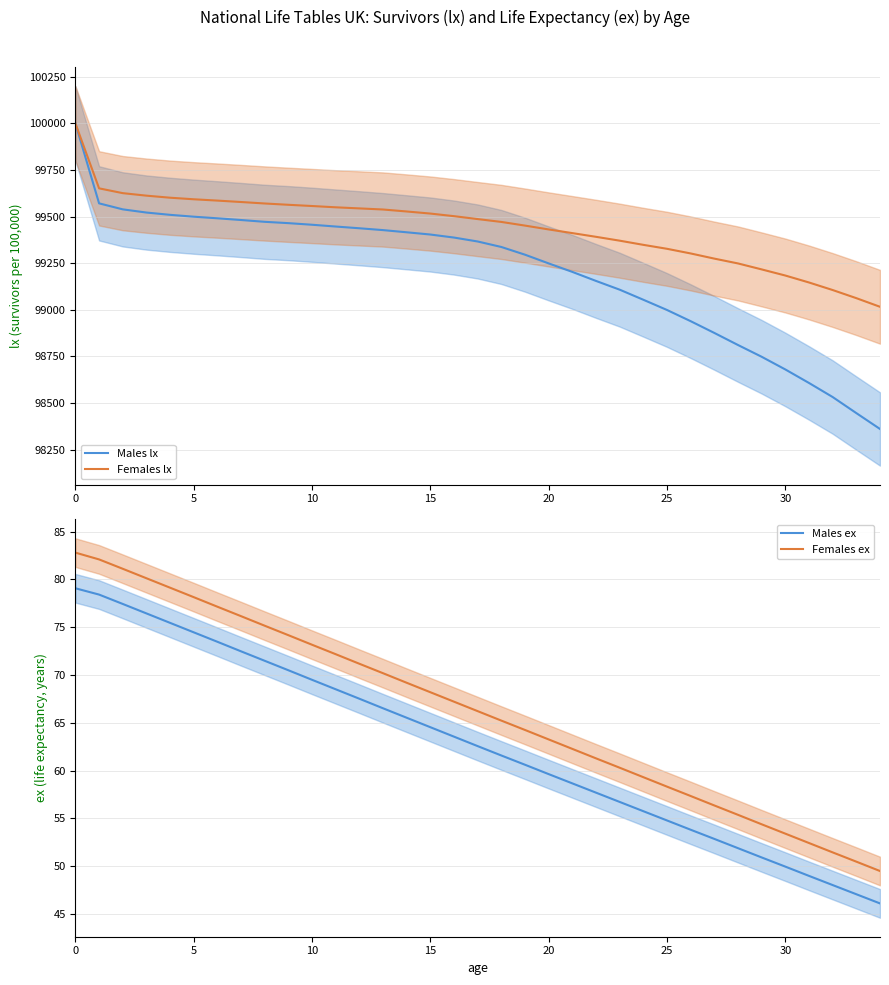

At which label is Males ex closest to 62?

18